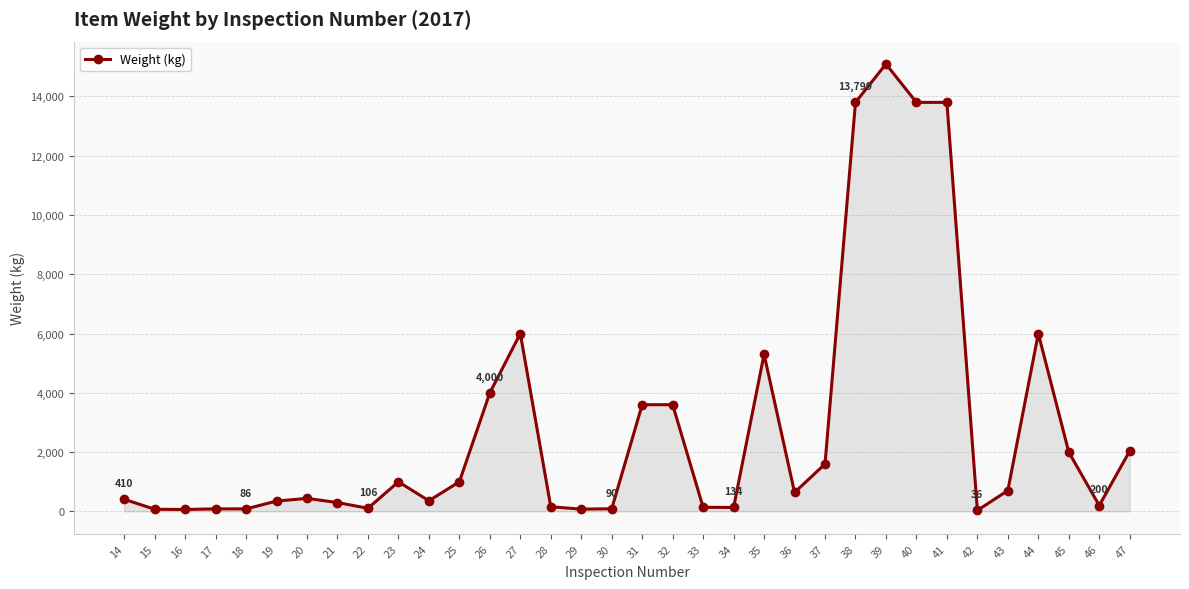

What is the maximum value shown in the chart?

15093